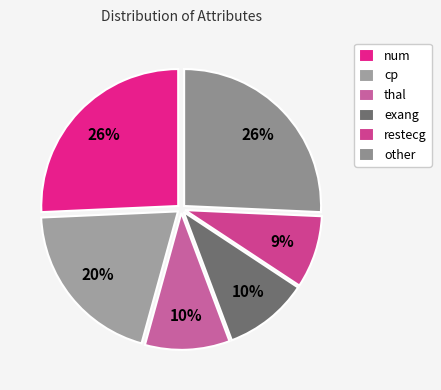

What is the largest slice in the pie chart?

num